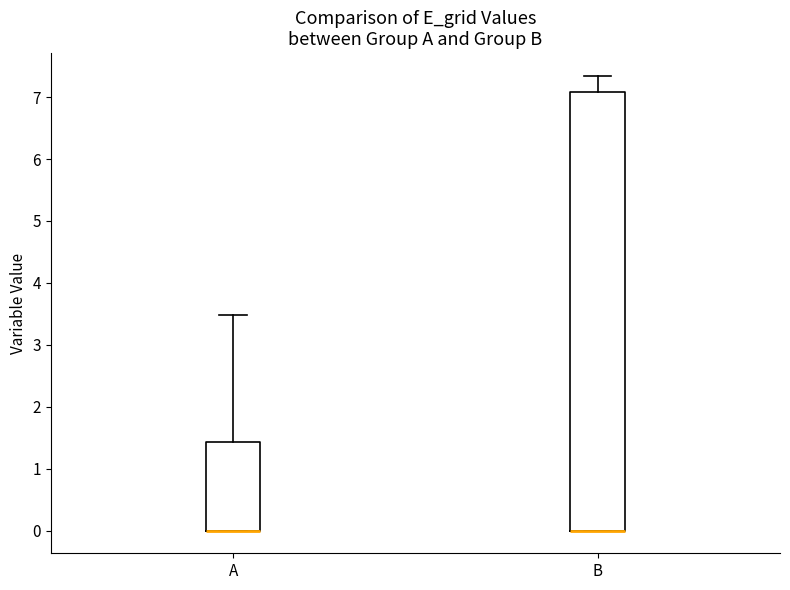

Comparing the boxes themselves (not the whiskers), which one is the tallest?

B